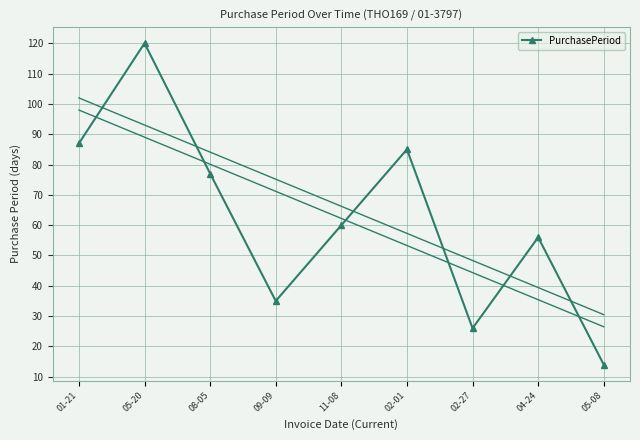

At which category does the data reach its first local peak?

05-20